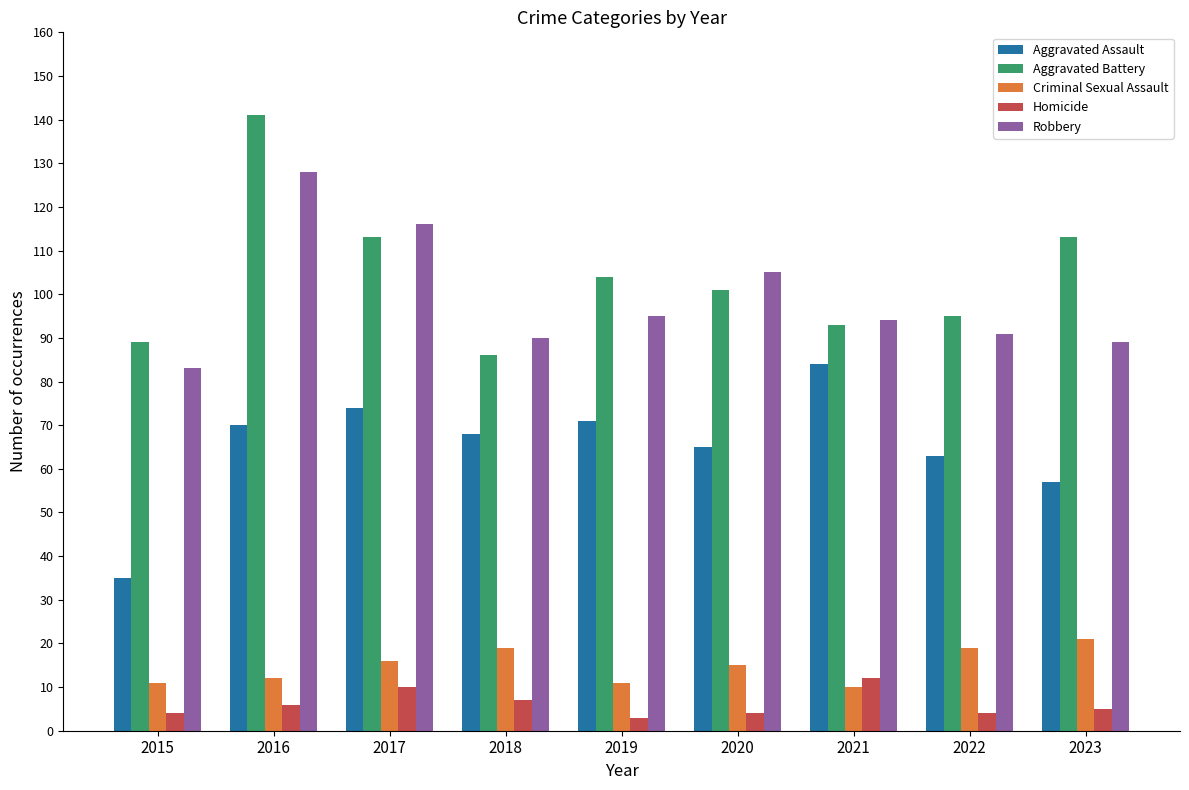

The Robbery series shows 105 at 2020. True or false?

True